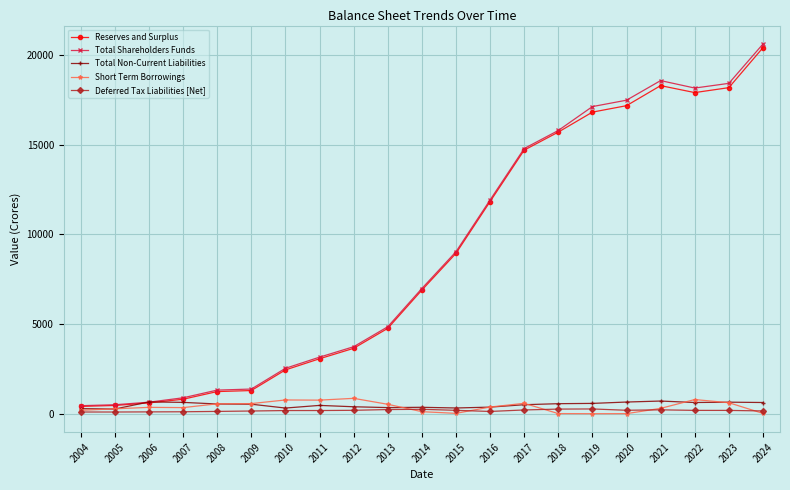

What is the greatest value displayed?

20603.0